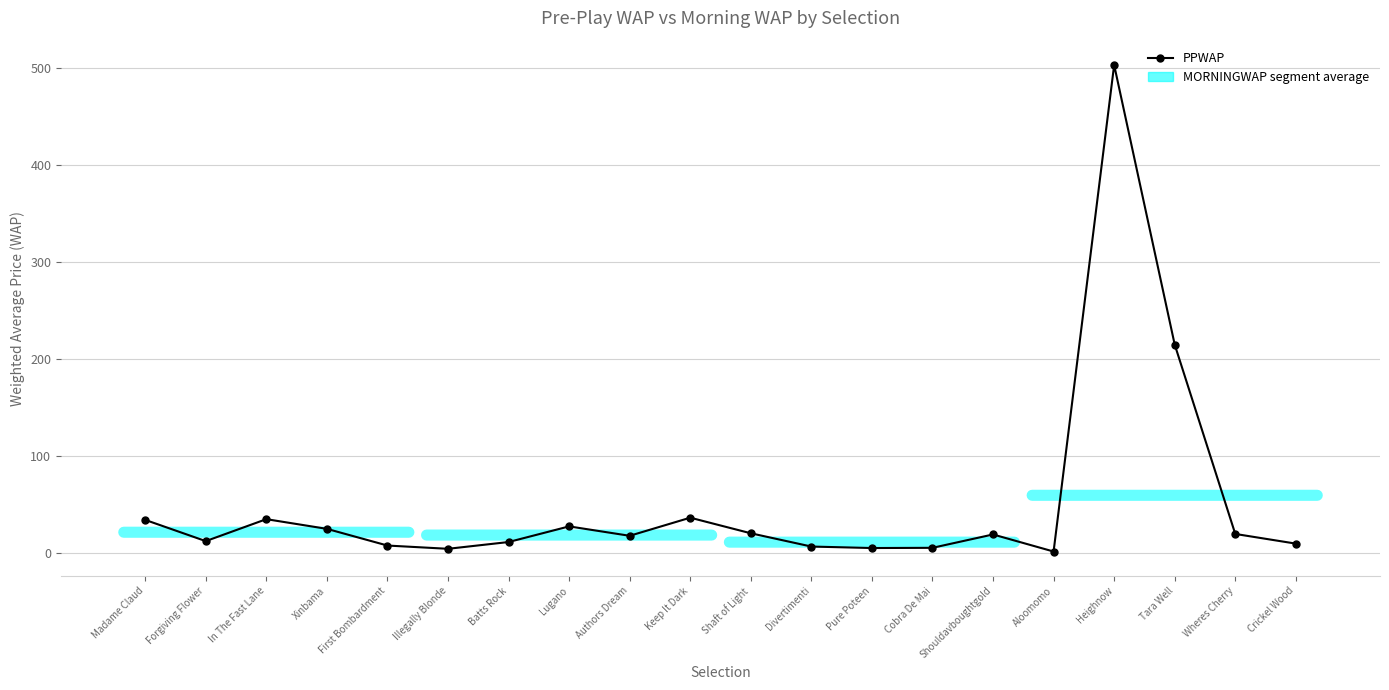

What is the greatest value displayed?

502.8